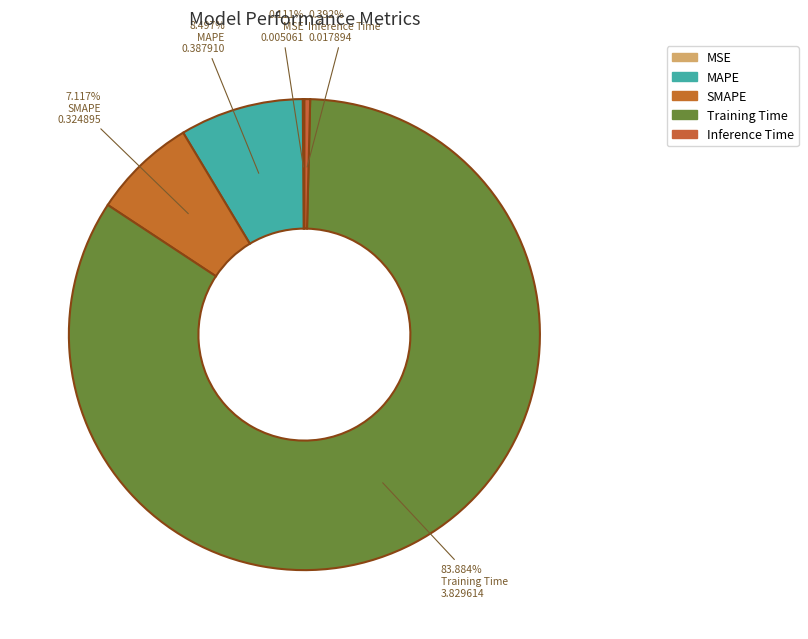

To the nearest percent, what portion does MAPE represent?

8%